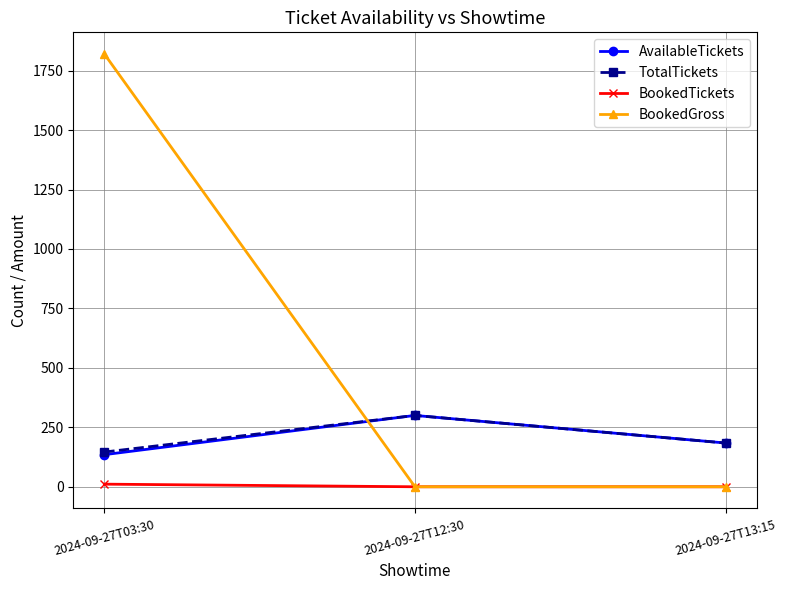

Reading left to right, what are all the values shown in this chart?

AvailableTickets: 2024-09-27T03:30=135	2024-09-27T12:30=300	2024-09-27T13:15=184
TotalTickets: 2024-09-27T03:30=146	2024-09-27T12:30=300	2024-09-27T13:15=184
BookedTickets: 2024-09-27T03:30=11	2024-09-27T12:30=0	2024-09-27T13:15=0
BookedGross: 2024-09-27T03:30=1820	2024-09-27T12:30=0	2024-09-27T13:15=0